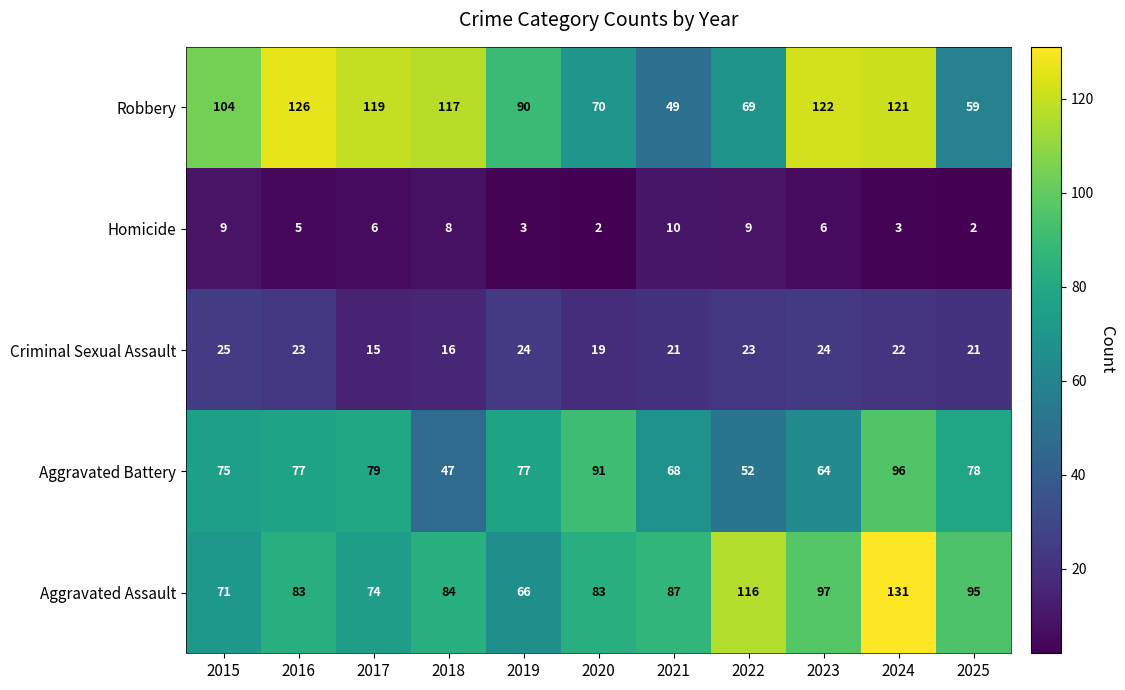

What is the difference between the highest and lowest values at 2025?

93